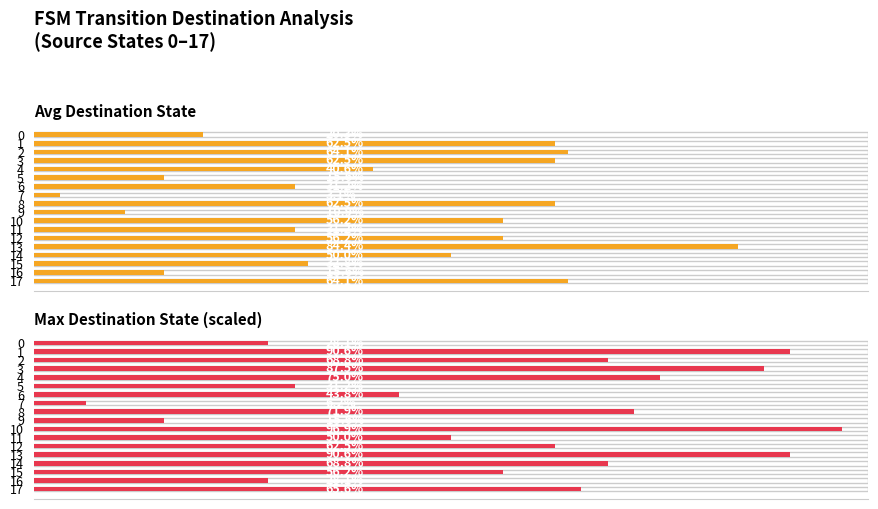

Between 10 and 14, which series saw the biggest shift?

Max Destination State (scaled)